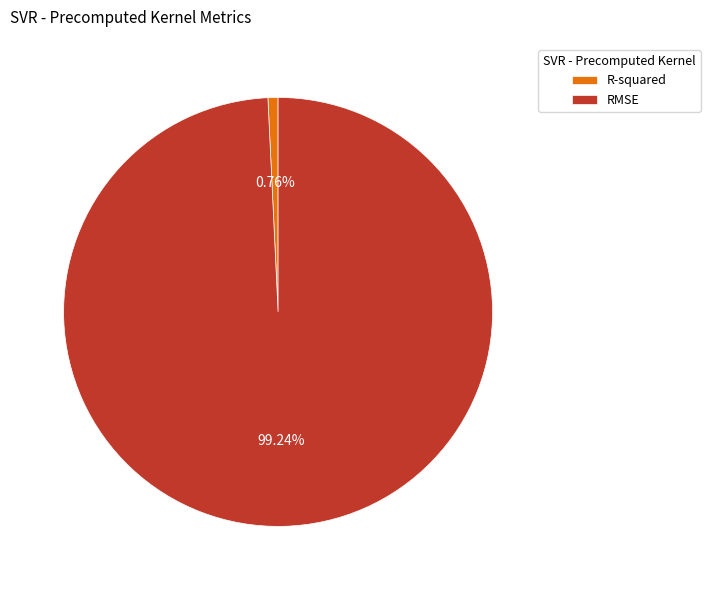

Which has a higher value, R-squared or RMSE?

RMSE